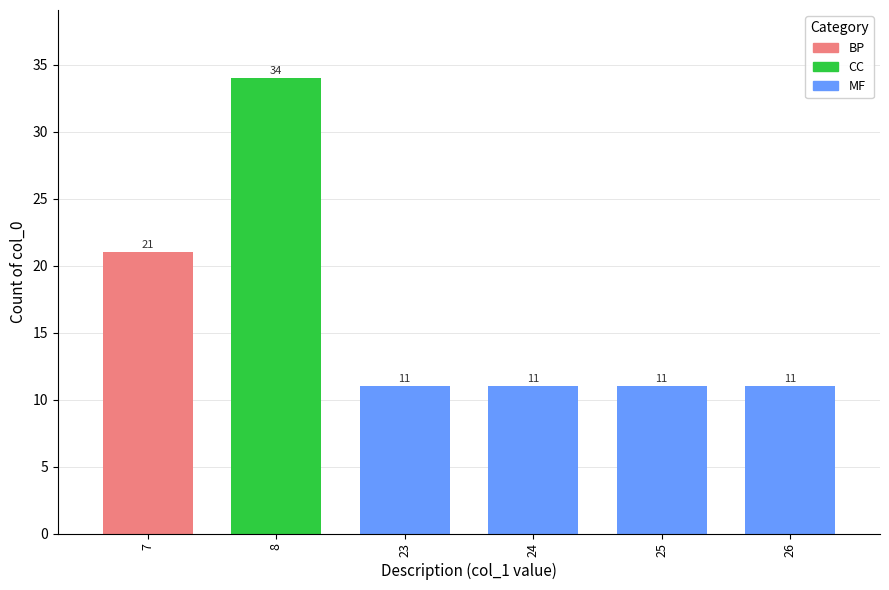

Which has a higher value, 25 or 7?

7